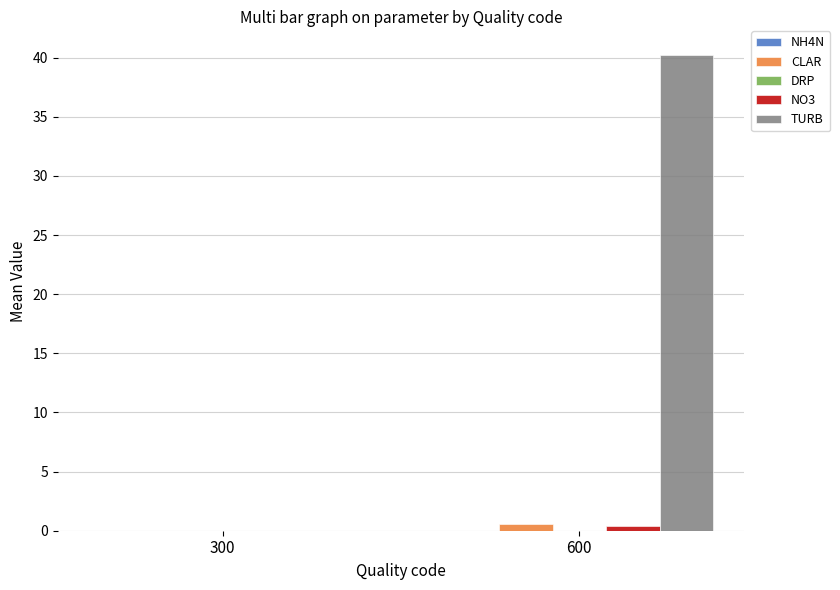

Are the bars horizontal?

No